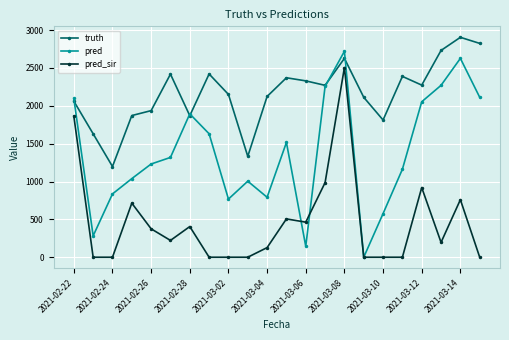

List the series in order of their overall mean, lowest first.

pred_sir, pred, truth